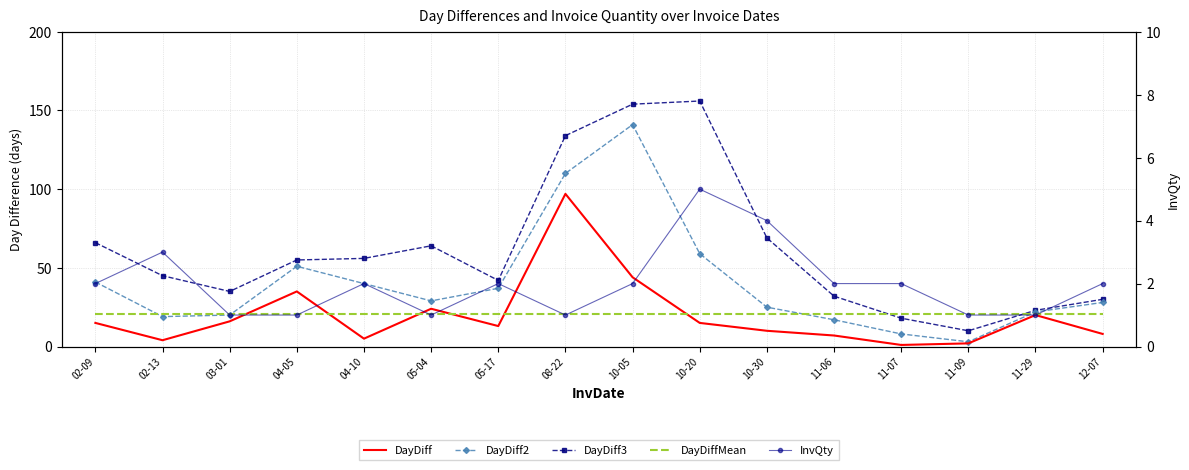

Rank the series by their maximum value, from lowest to highest.

InvQty, DayDiffMean, DayDiff, DayDiff2, DayDiff3